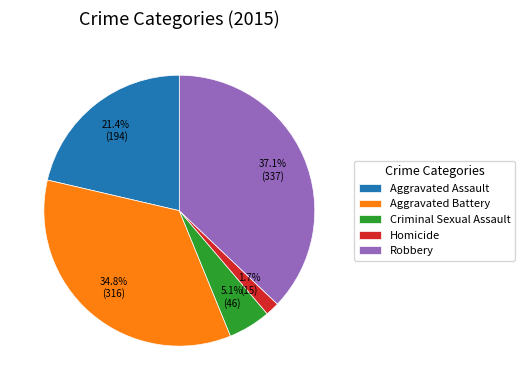

Count the number of slices in the pie.

5